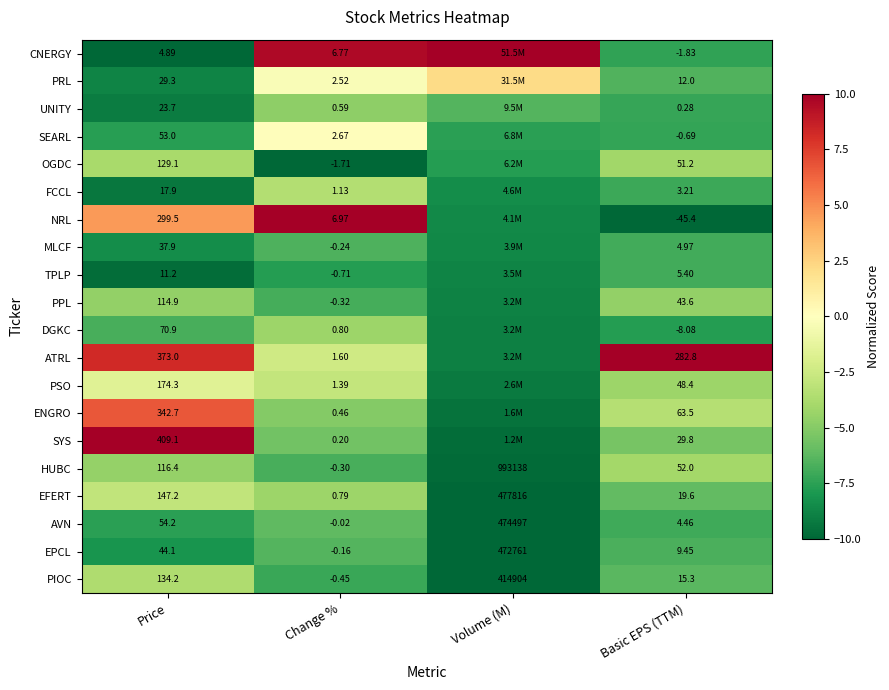

Is the value of EPCL at Volume (M) greater than the value of PSO at Change %?

Yes